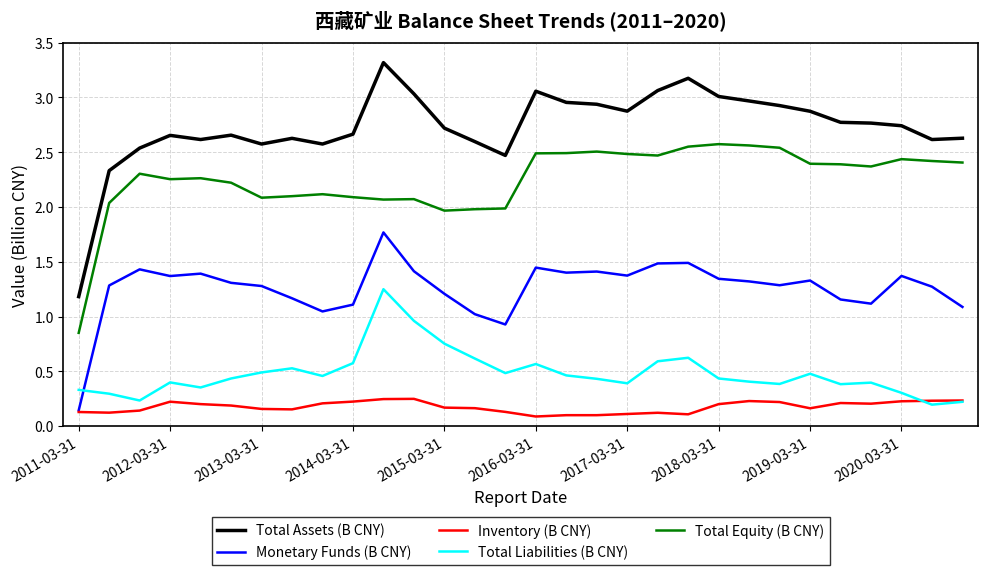

List the series in order of their peak value, highest first.

Total Assets (B CNY), Total Equity (B CNY), Monetary Funds (B CNY), Total Liabilities (B CNY), Inventory (B CNY)